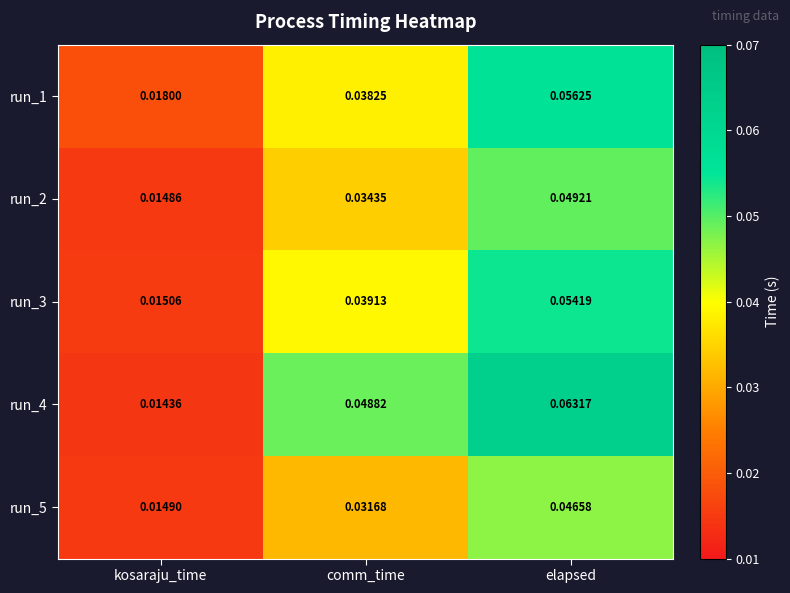

At kosaraju_time, list the series in order from largest to smallest.

run_1, run_3, run_5, run_2, run_4